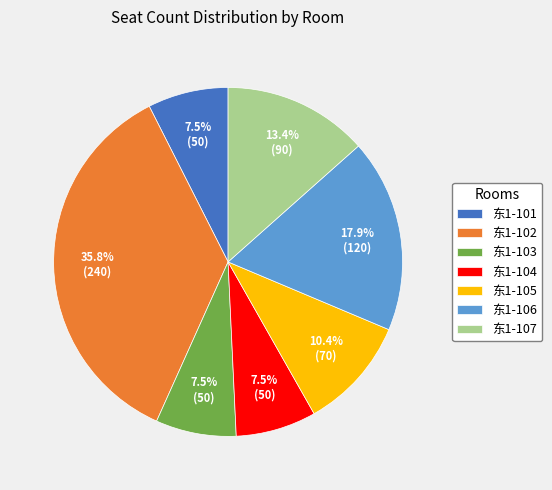

To the nearest percent, what is the average slice percentage?

14%